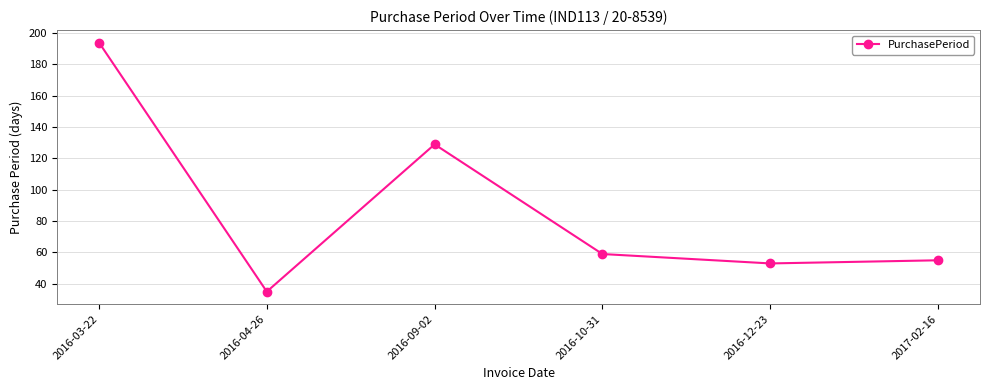

Which has a higher value, 2016-12-23 or 2016-10-31?

2016-10-31